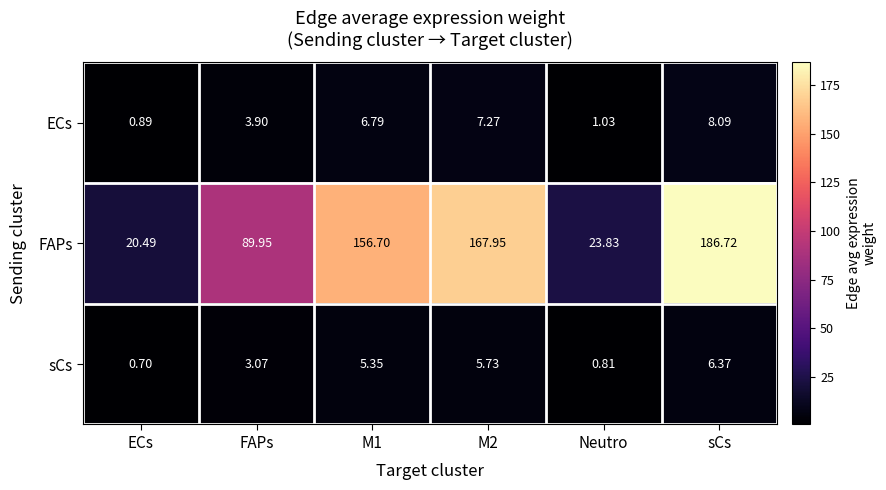

Where is FAPs nearest to the value 103?

FAPs